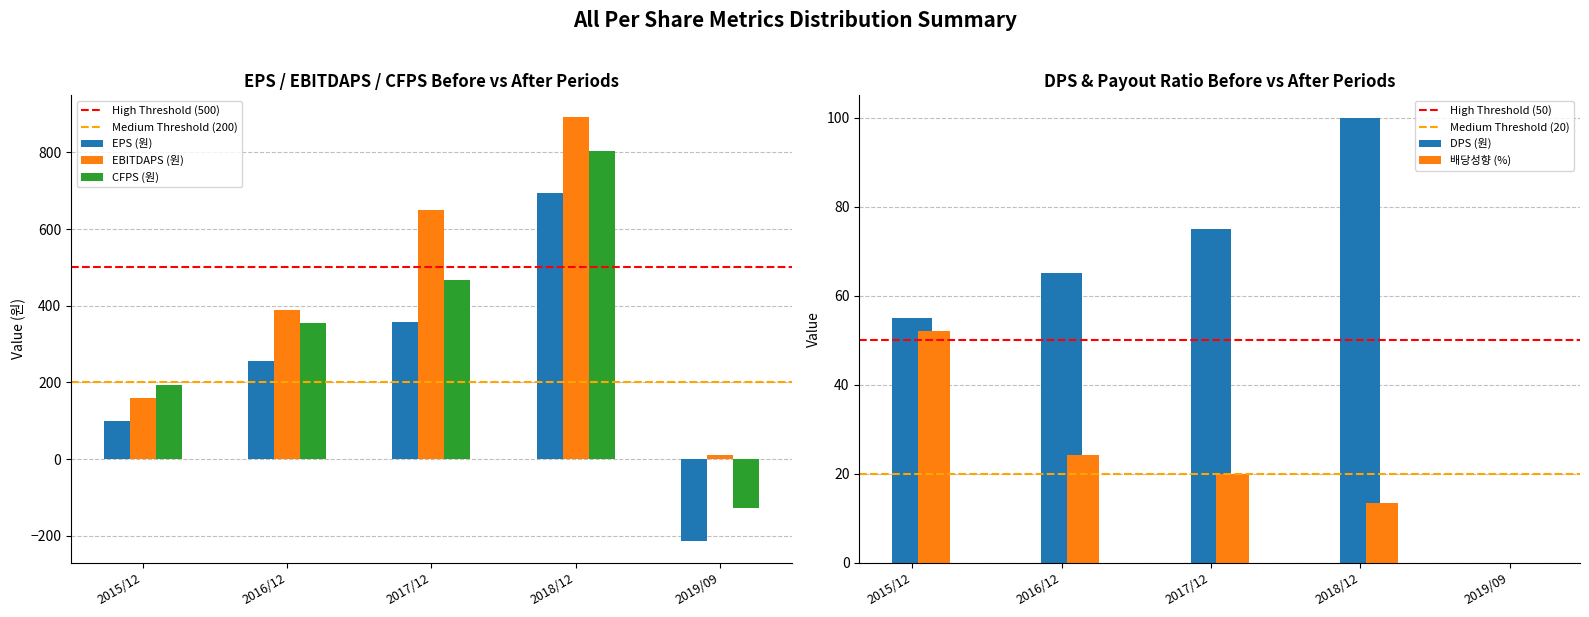

What is the average value of the CFPS (원) series?

338